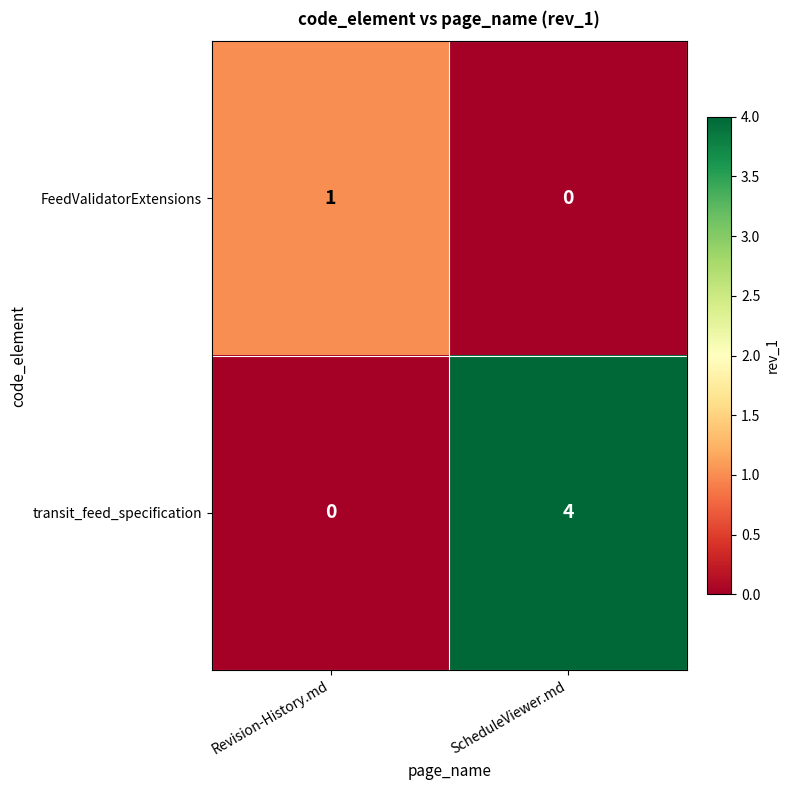

Reading right to left, list all the values displayed in this chart.

FeedValidatorExtensions: ScheduleViewer.md=0	Revision-History.md=1
transit_feed_specification: ScheduleViewer.md=4	Revision-History.md=0